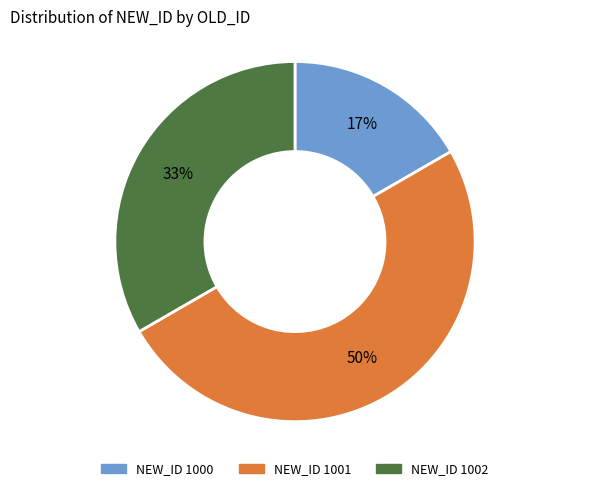

How many slices are in this pie chart?

3